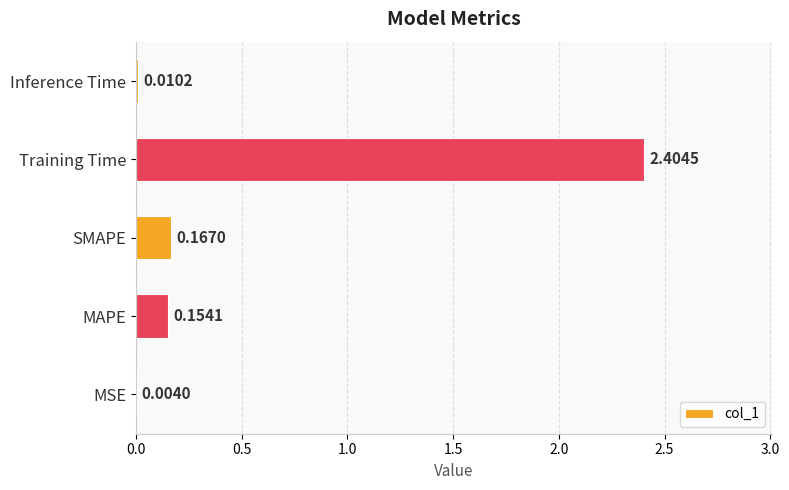

What is the sum of all values?

2.7